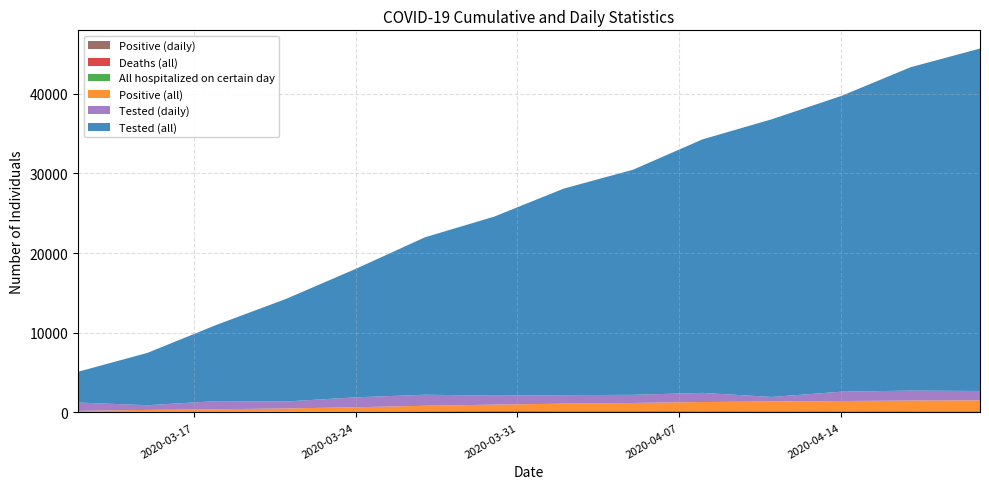

Reading left to right, transcribe all the data shown in this chart.

Tested (all): 2020-03-12=3863	2020-03-15=6566	2020-03-18=9584	2020-03-21=12882	2020-03-24=16113	2020-03-27=19756	2020-03-30=22474	2020-04-02=25921	2020-04-05=28253	2020-04-08=31813	2020-04-11=34851	2020-04-14=37114	2020-04-17=40580	2020-04-20=42976
Positive (all): 2020-03-12=131	2020-03-15=250	2020-03-18=319	2020-03-21=406	2020-03-24=526	2020-03-27=684	2020-03-30=802	2020-04-02=934	2020-04-05=1021	2020-04-08=1124	2020-04-11=1205	2020-04-14=1247	2020-04-17=1317	2020-04-20=1344
All hospitalized on certain day: 2020-03-12=17	2020-03-15=31	2020-03-18=43	2020-03-21=56	2020-03-24=72	2020-03-27=90	2020-03-30=119	2020-04-02=112	2020-04-05=114	2020-04-08=108	2020-04-11=95	2020-04-14=96	2020-04-17=93	2020-04-20=87
Deaths (all): 2020-03-12=0	2020-03-15=1	2020-03-18=1	2020-03-21=1	2020-03-24=4	2020-03-27=9	2020-03-30=13	2020-04-02=20	2020-04-05=30	2020-04-08=43	2020-04-11=53	2020-04-14=61	2020-04-17=70	2020-04-20=77
Tested (daily): 2020-03-12=1045	2020-03-15=590	2020-03-18=1026	2020-03-21=872	2020-03-24=1243	2020-03-27=1387	2020-03-30=1125	2020-04-02=1064	2020-04-05=1021	2020-04-08=1144	2020-04-11=572	2020-04-14=1168	2020-04-17=1250	2020-04-20=1174
Positive (daily): 2020-03-12=49	2020-03-15=35	2020-03-18=32	2020-03-21=38	2020-03-24=50	2020-03-27=52	2020-03-30=46	2020-04-02=37	2020-04-05=24	2020-04-08=33	2020-04-11=17	2020-04-14=28	2020-04-17=13	2020-04-20=9